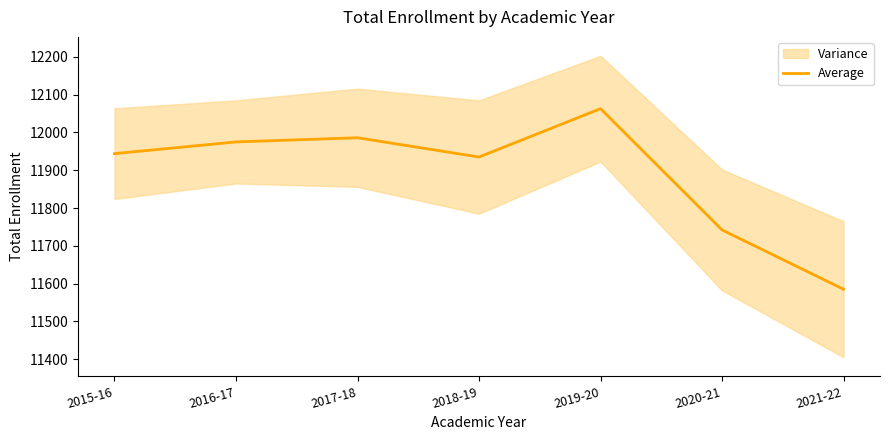

True or false: there are more than 2 points higher than both neighbors.

False